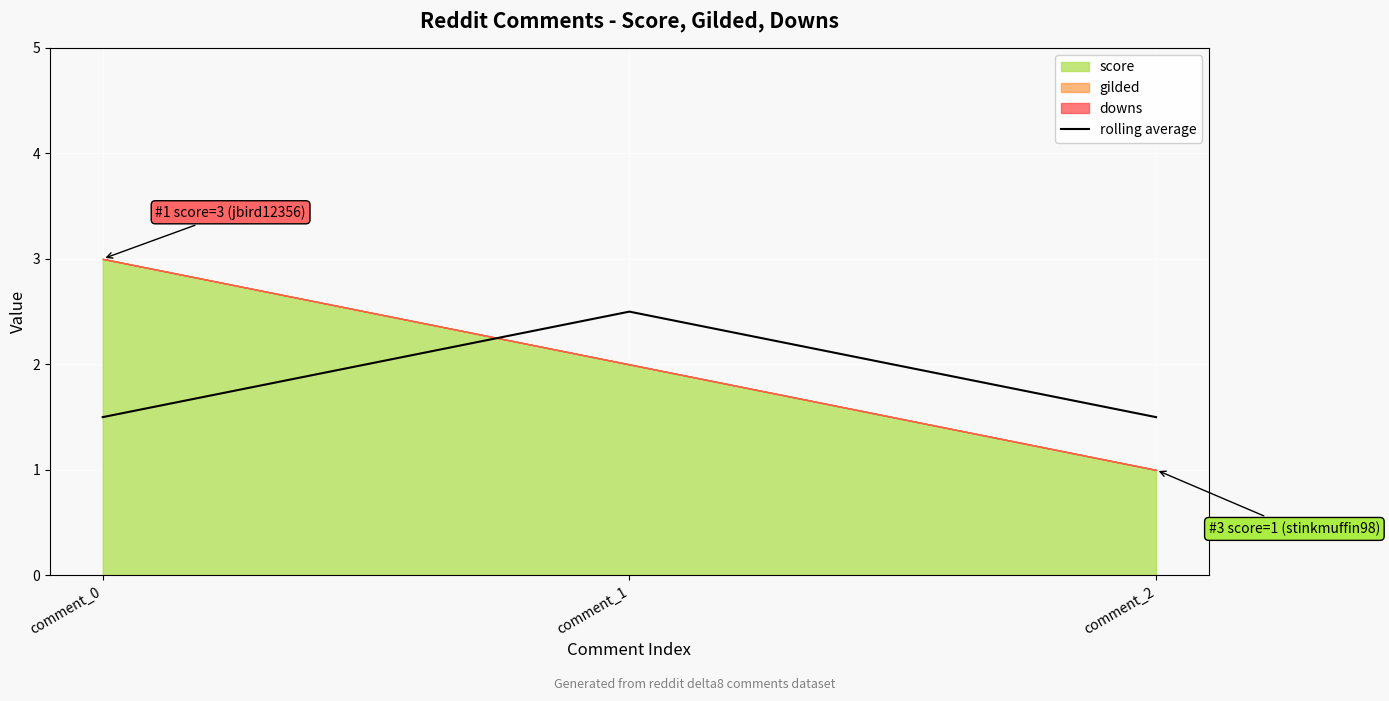

Is it true that the value at comment_2 is 2.6?

False